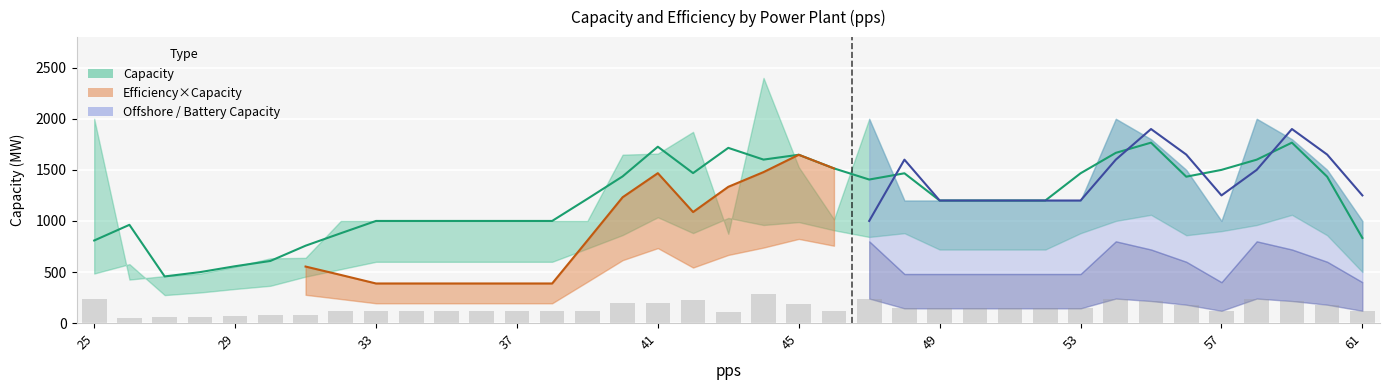

At which label is the value closest to 169?

56